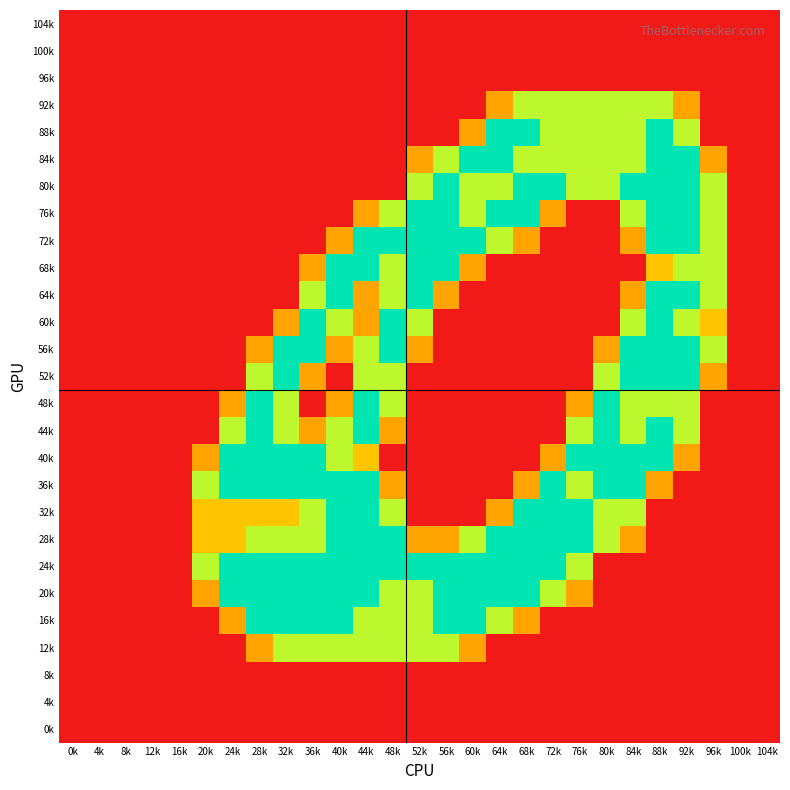

Count the number of categories in the chart.

27